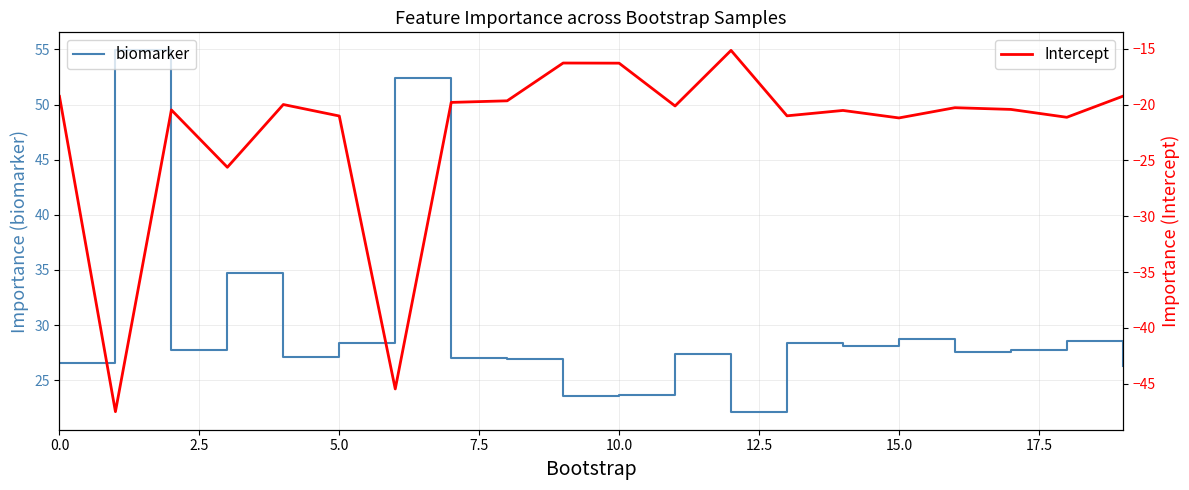

What is the value of the Intercept point at the 7th from the left?

-45.5